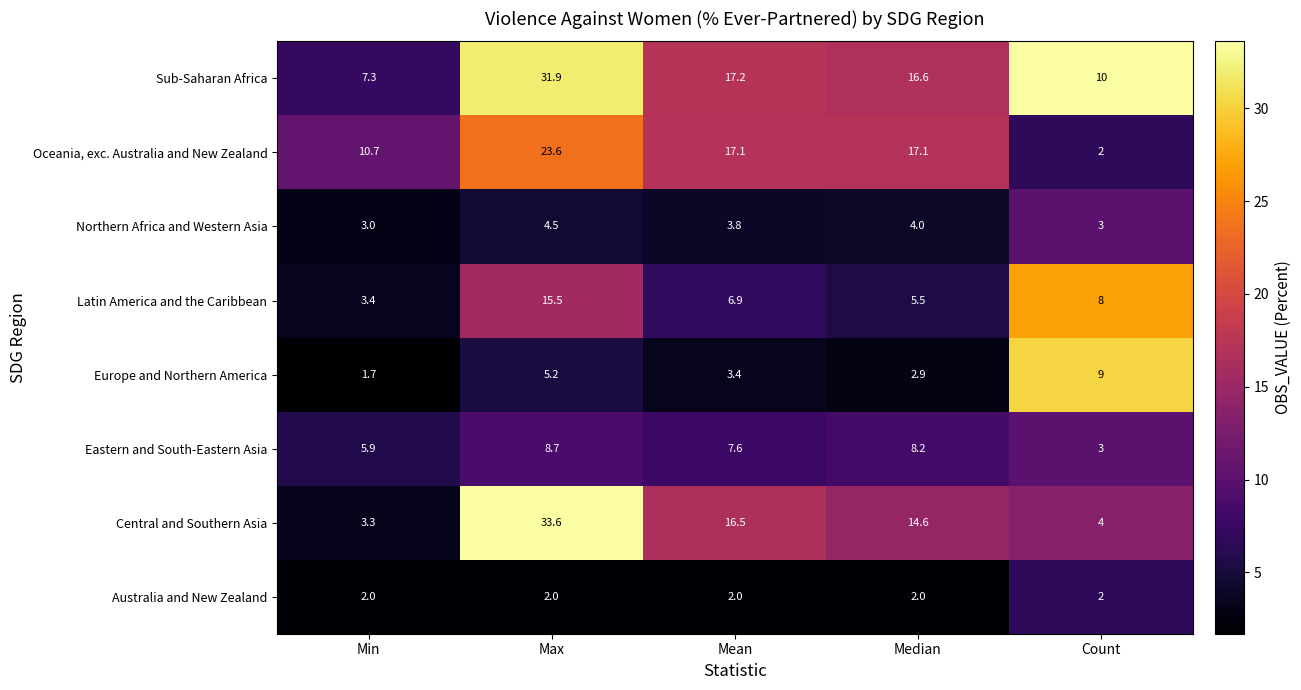

What is the difference between the second highest and minimum values in the Europe and Northern America series?

3.5